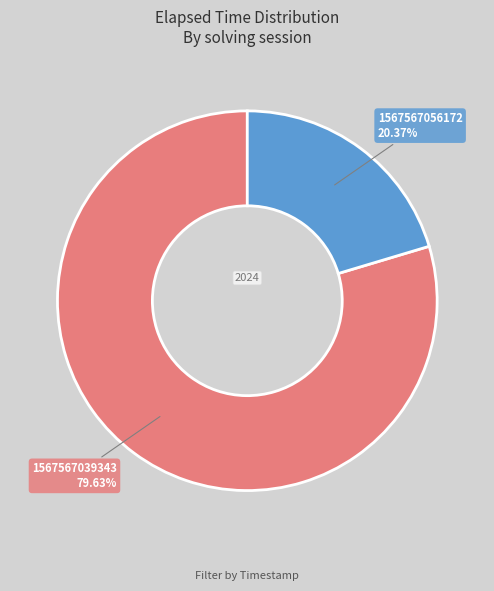

How many segments does this pie chart have?

2